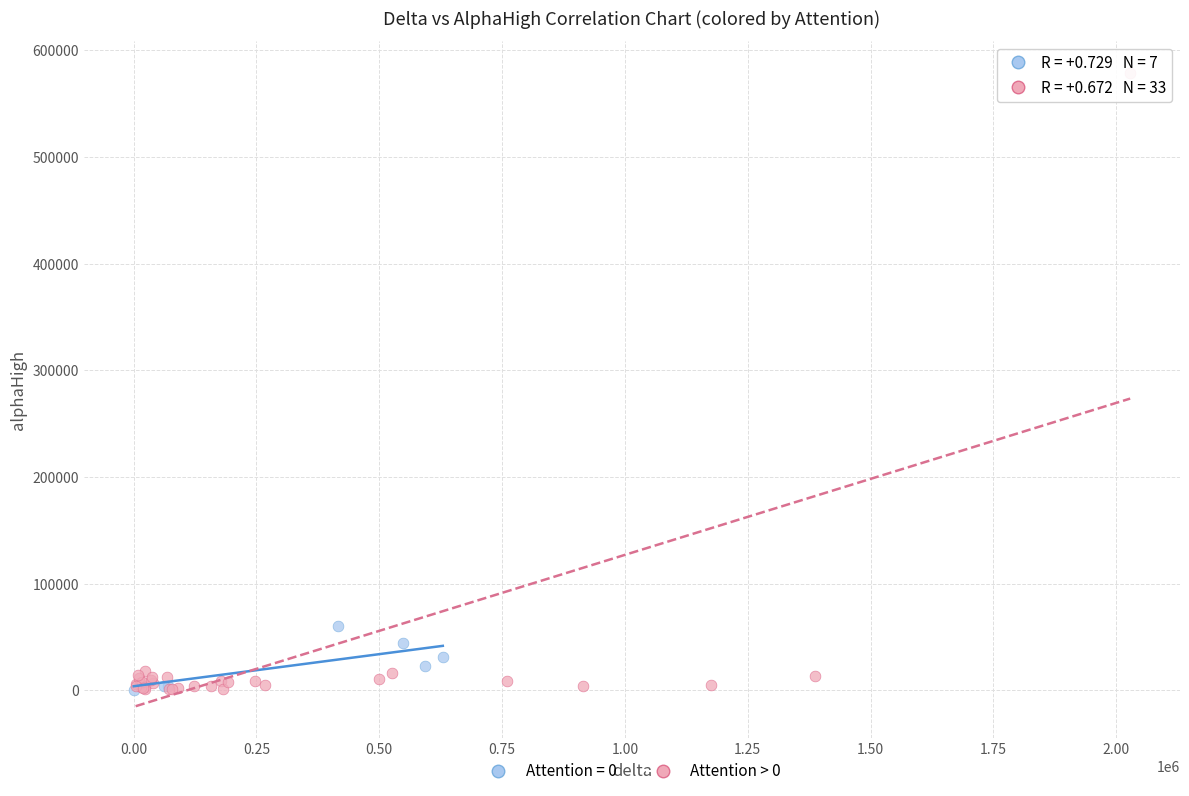

Which series contains the highest Y value?

Attention > 0